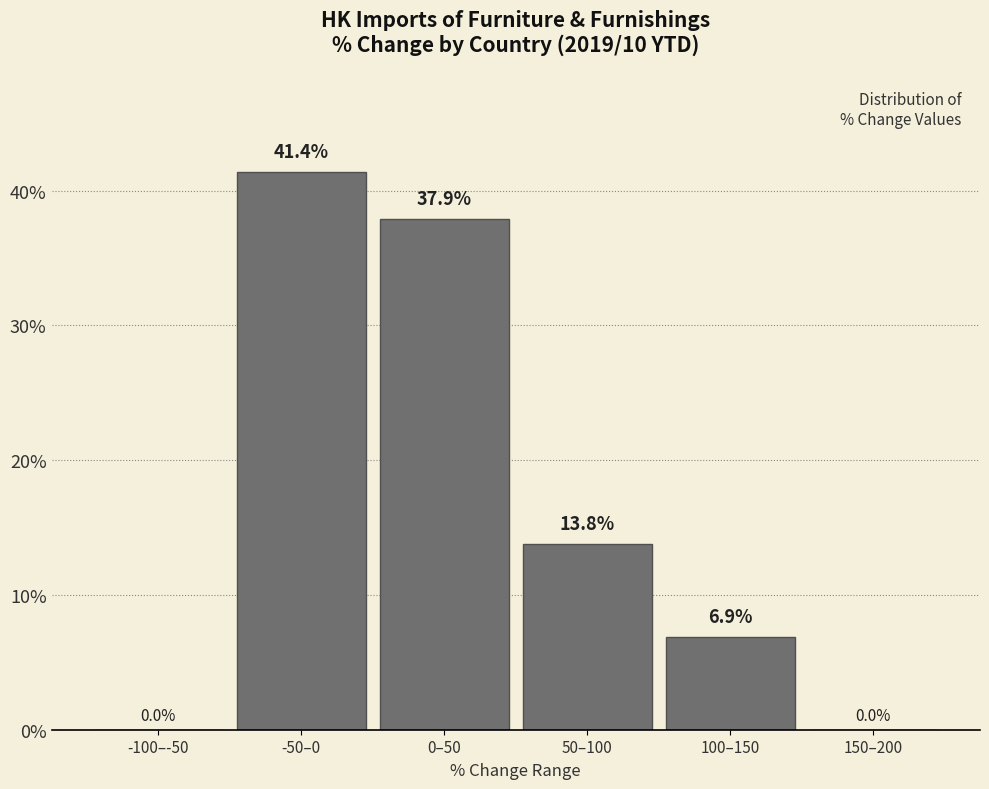

Reading left to right, list all the values displayed in this chart.

-100–-50=0.0	-50–0=41.4	0–50=37.9	50–100=13.8	100–150=6.9	150–200=0.0